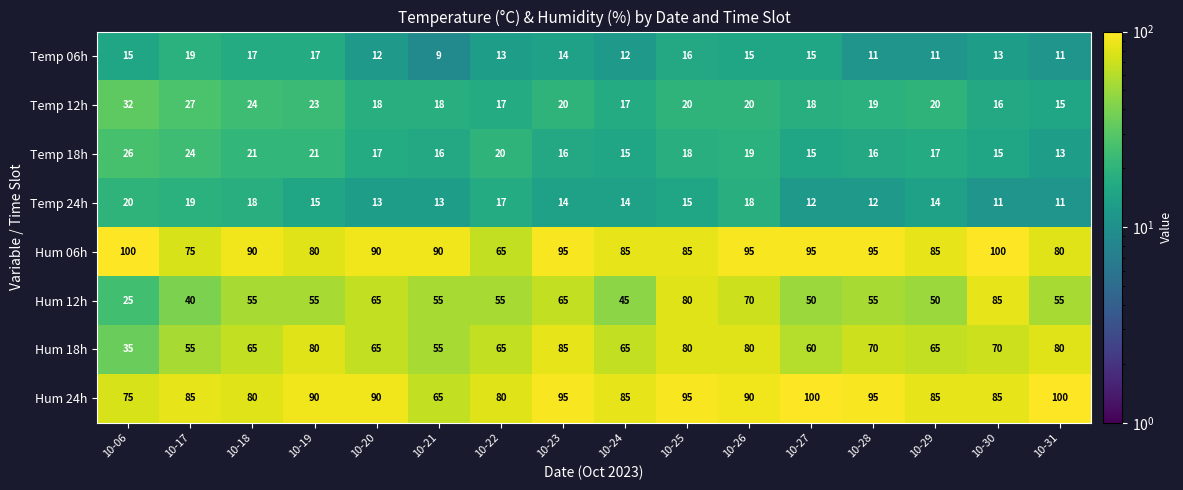

Count the number of categories in the chart.

16